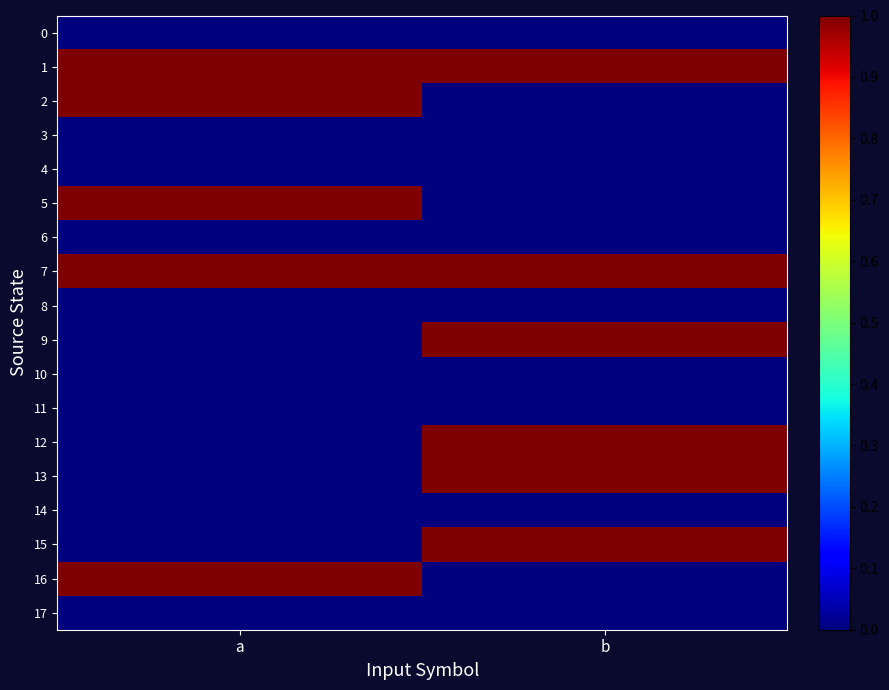

Reading left to right, extract all data points from this chart.

0: a=0	b=0
1: a=1	b=1
2: a=1	b=0
3: a=0	b=0
4: a=0	b=0
5: a=1	b=0
6: a=0	b=0
7: a=1	b=1
8: a=0	b=0
9: a=0	b=1
10: a=0	b=0
11: a=0	b=0
12: a=0	b=1
13: a=0	b=1
14: a=0	b=0
15: a=0	b=1
16: a=1	b=0
17: a=0	b=0